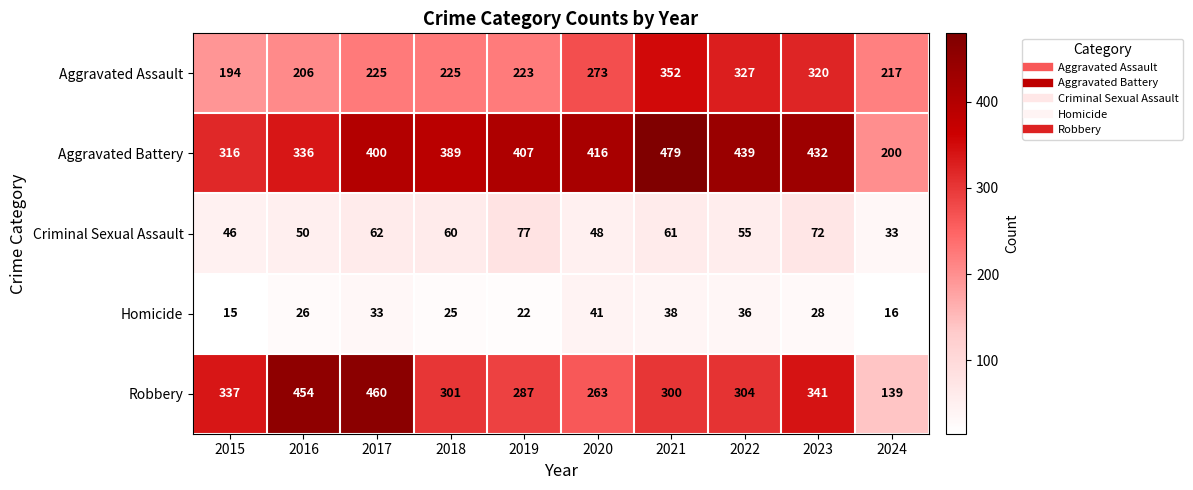

What is the spread (max minus min) of values at 2016?

428